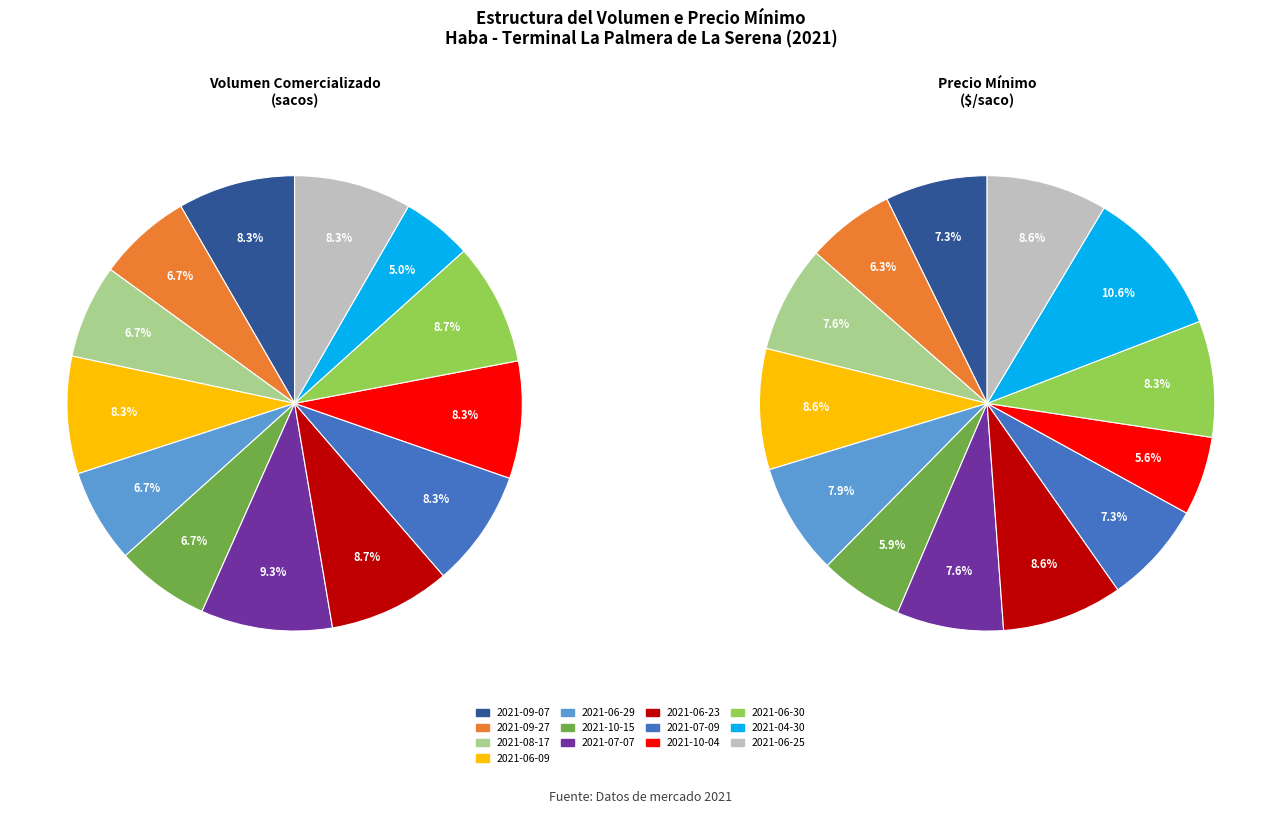

Does any single category account for the majority?

No